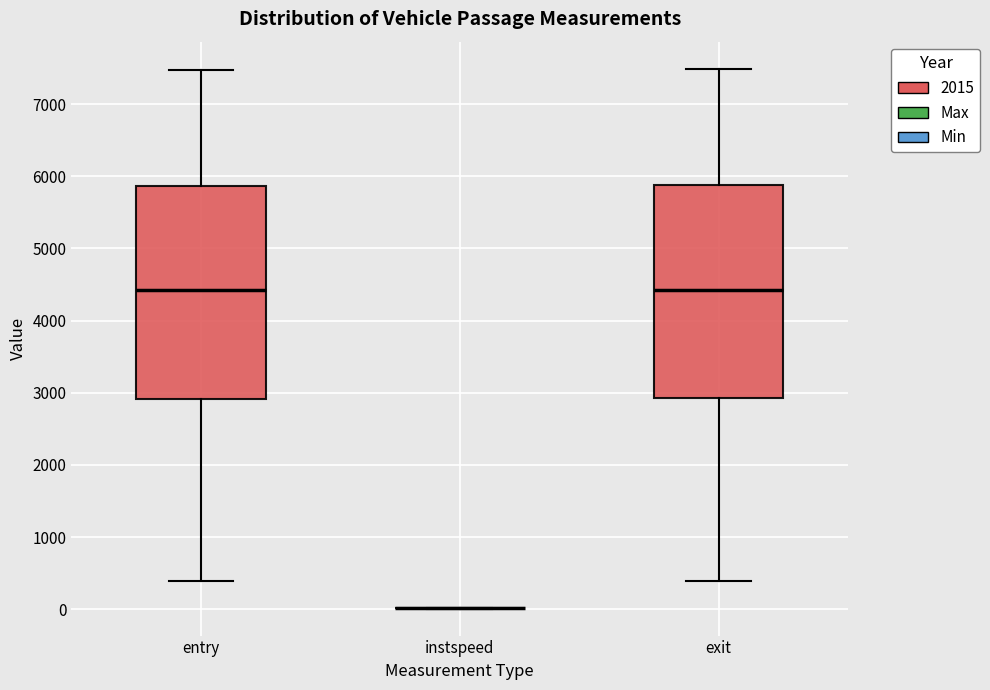

Where is the upper edge of the box for entry on the y-axis? The values are not printed on the chart, so give them approximately, as read against the axis.

5900